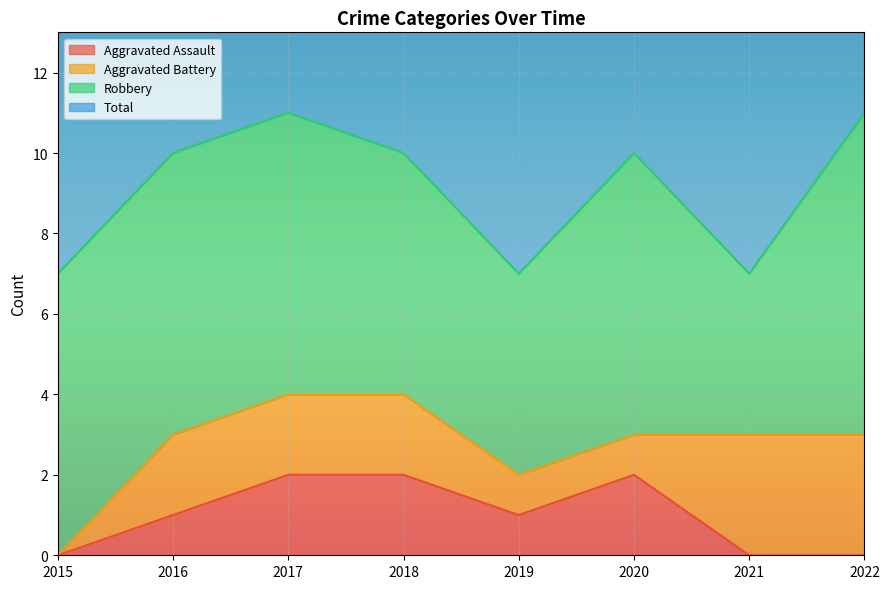

How many values in the Aggravated Assault series exceed 1?

3